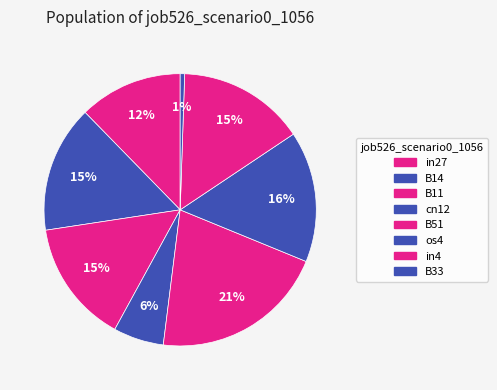

To the nearest percent, what percentage of the pie is B51?

21%